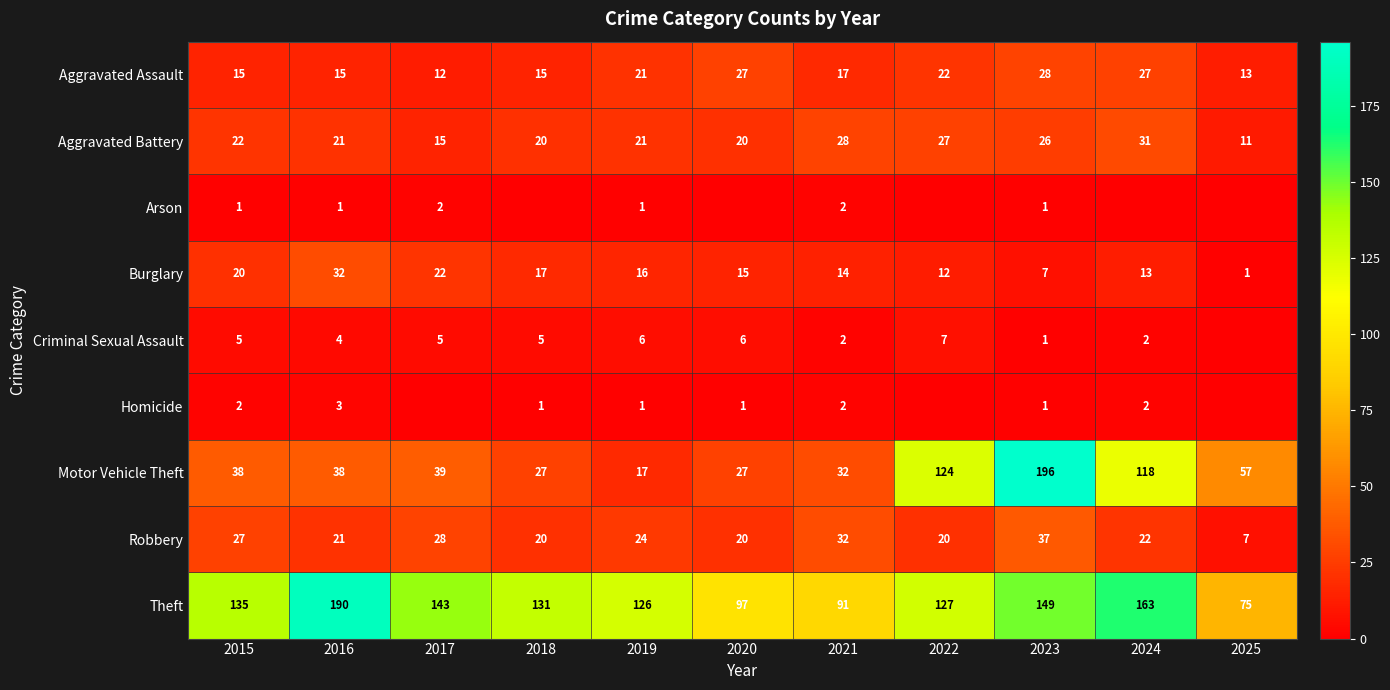

Between 2019 and 2023, which series saw the biggest shift?

Motor Vehicle Theft